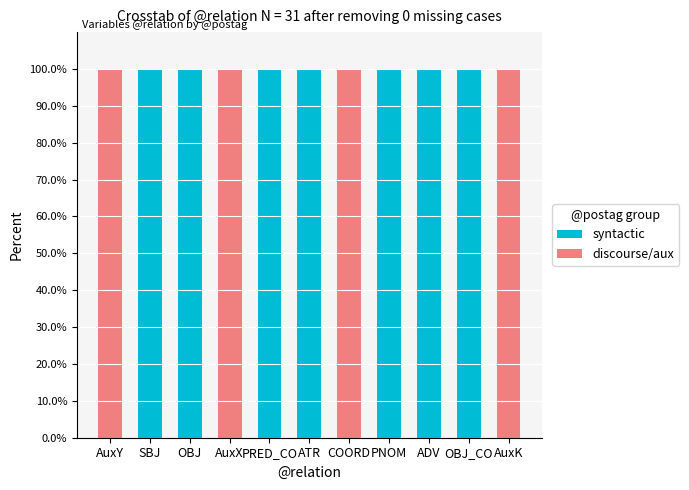

True or false: syntactic has a value of 100 at SBJ.

True